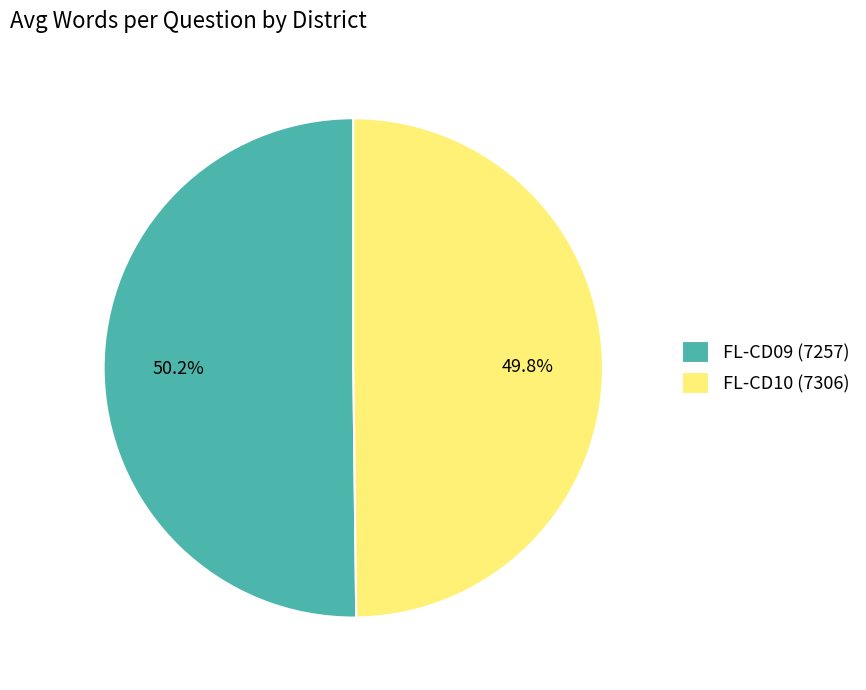

What portion of the pie excludes FL-CD09 (7257)?

49.8%